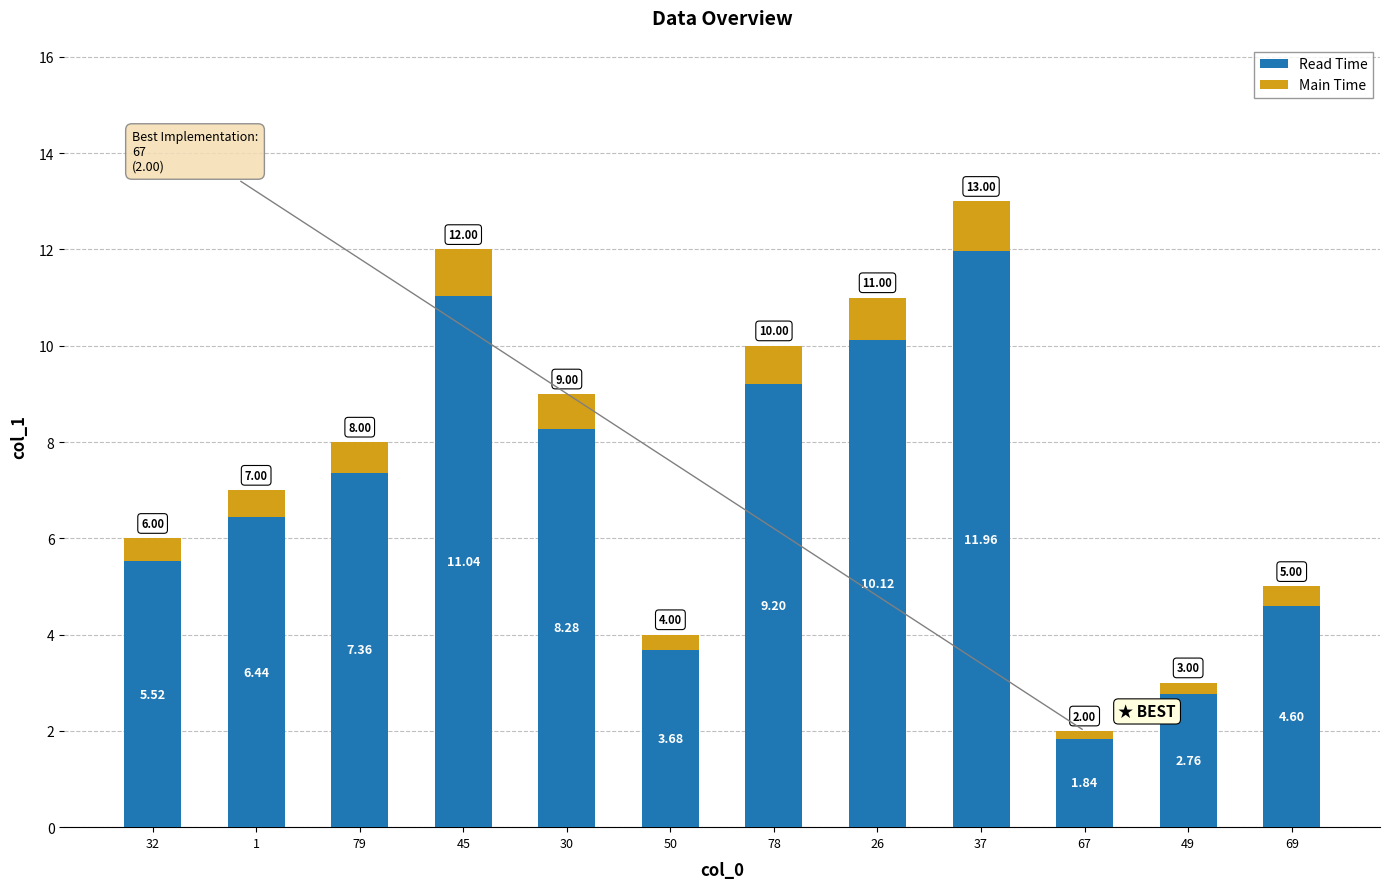

Rank the categories by Read Time value from lowest to highest.

67, 49, 50, 69, 32, 1, 79, 30, 78, 26, 45, 37